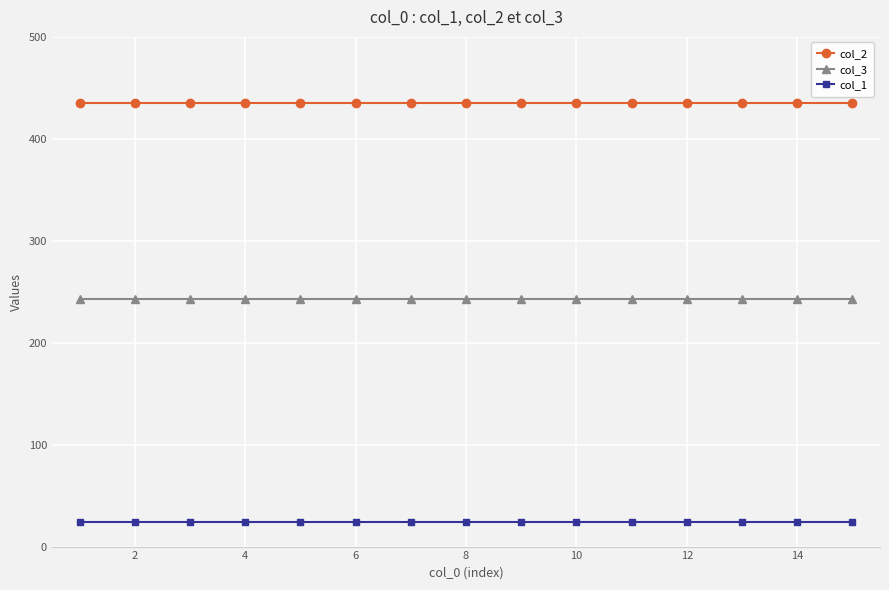

At how many categories does at least one series exceed 327?

15